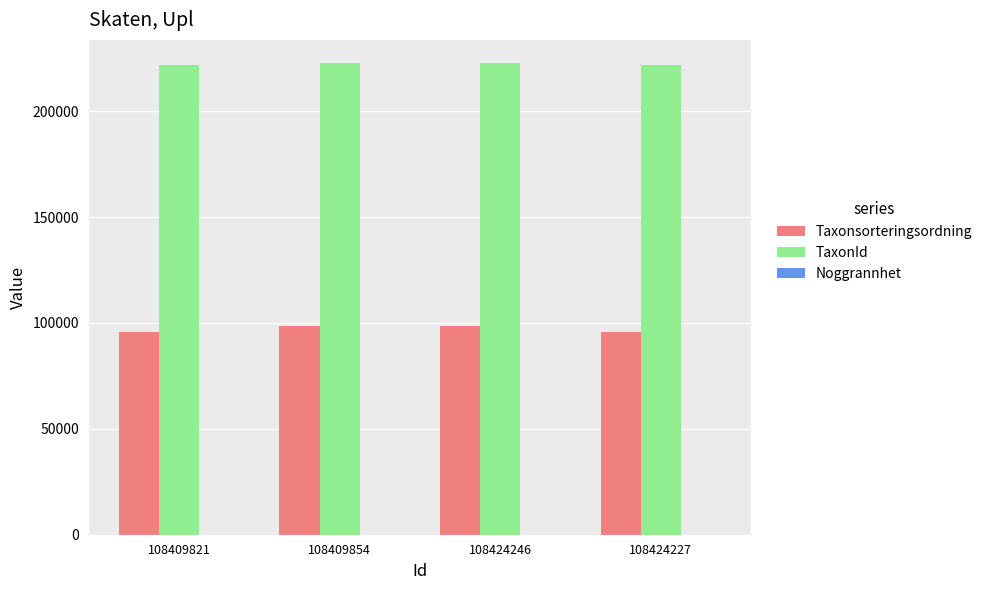

What is the maximum value shown in the chart?

222498